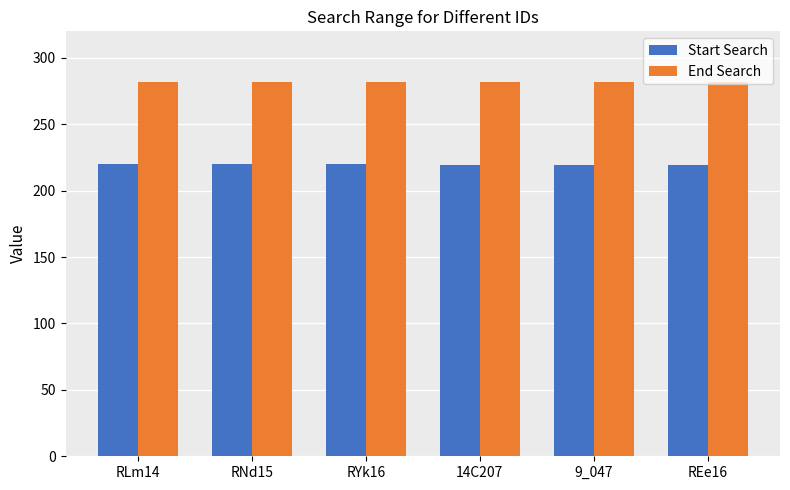

Rank the series at 14C207 from lowest to highest value.

Start Search, End Search